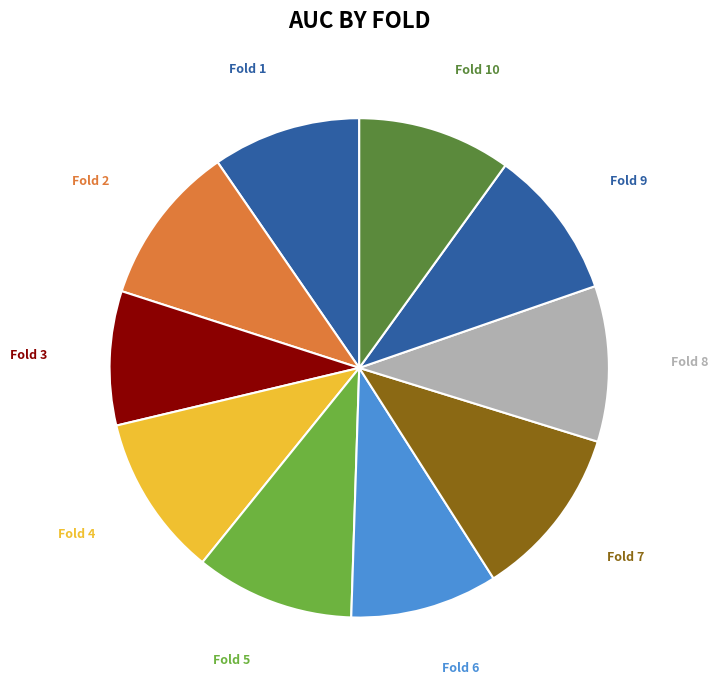

Does any single category account for the majority?

No